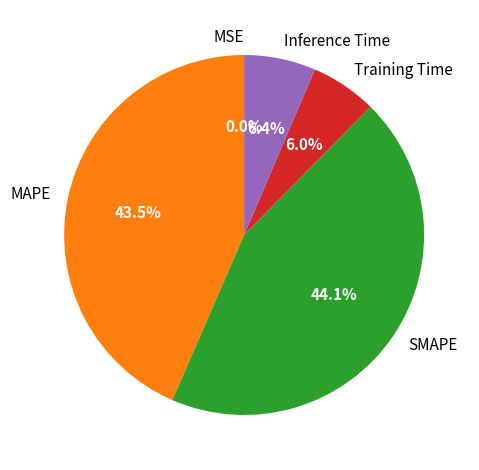

What is the total percentage of MAPE and SMAPE?

87.6%